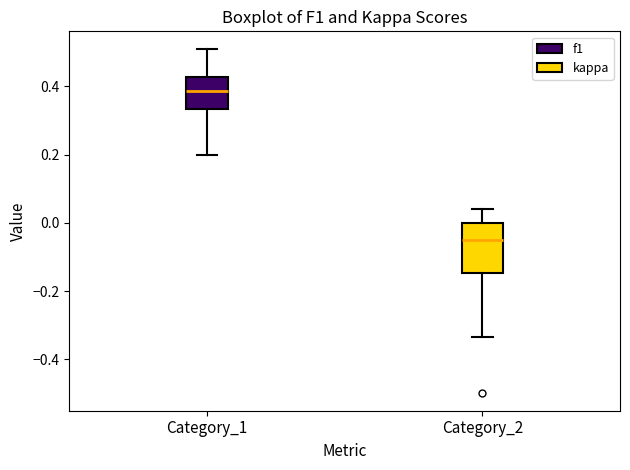

Reading left to right, transcribe this box plot: for each box, give where its median line is, the range the box spans, and where its two whiskers end, as read against the y-axis. The values are not printed on the chart, so give them approximately, as read against the axis.

Category_1: median 0.38, box 0.34 to 0.42, whiskers 0.20 to 0.52
Category_2: median -0.04, box -0.14 to 0.00, whiskers -0.34 to 0.04